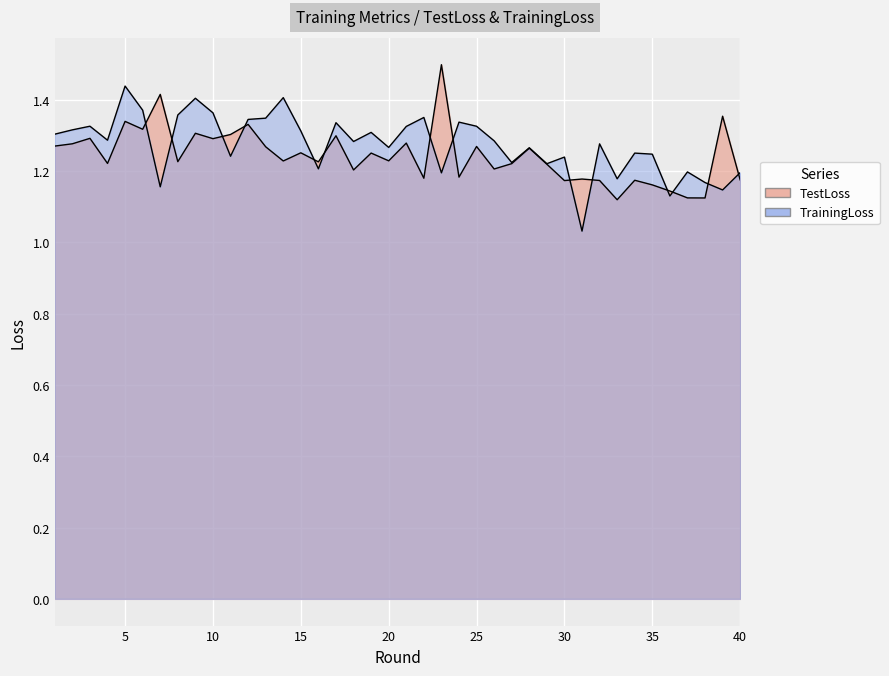

Which category has the highest value in the TestLoss series?

23